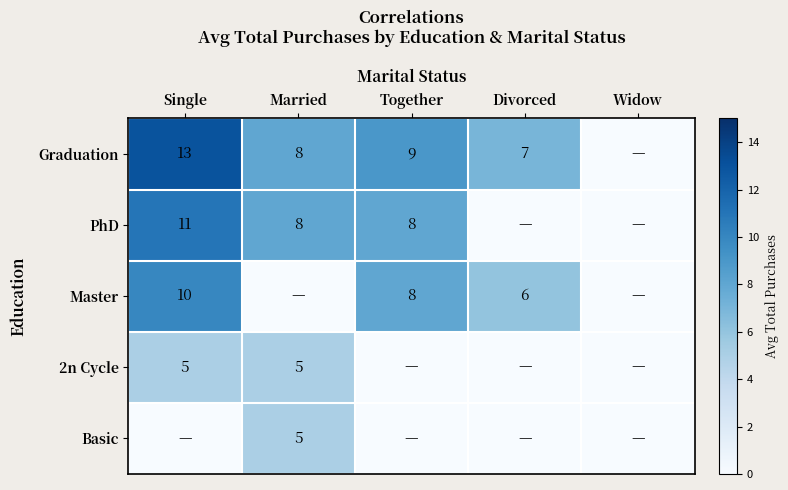

The Graduation series shows 21 at Single. True or false?

False